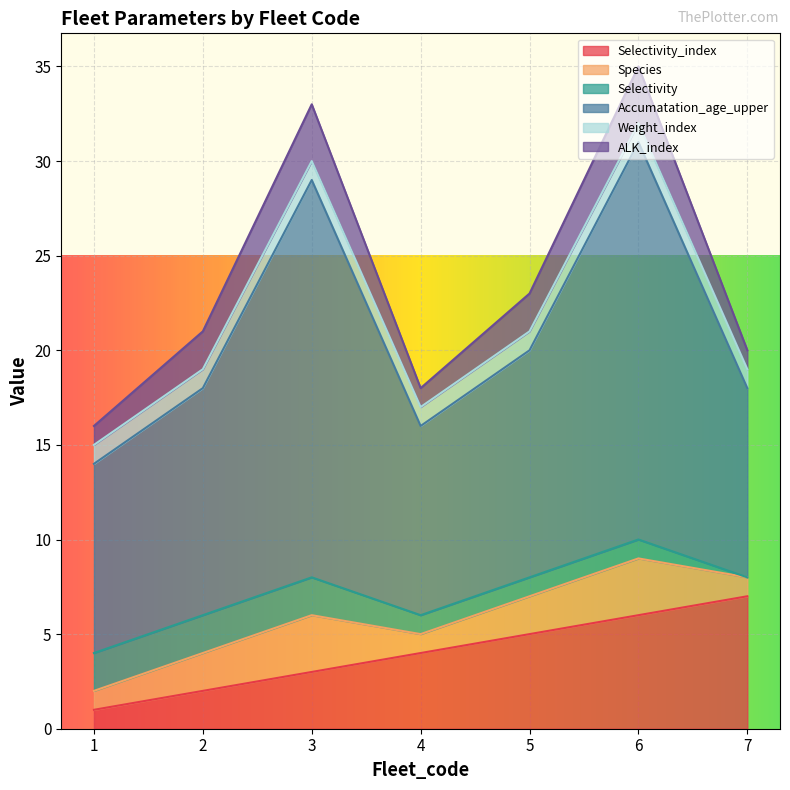

What is the sum of the Selectivity values at 4 and 5?

2